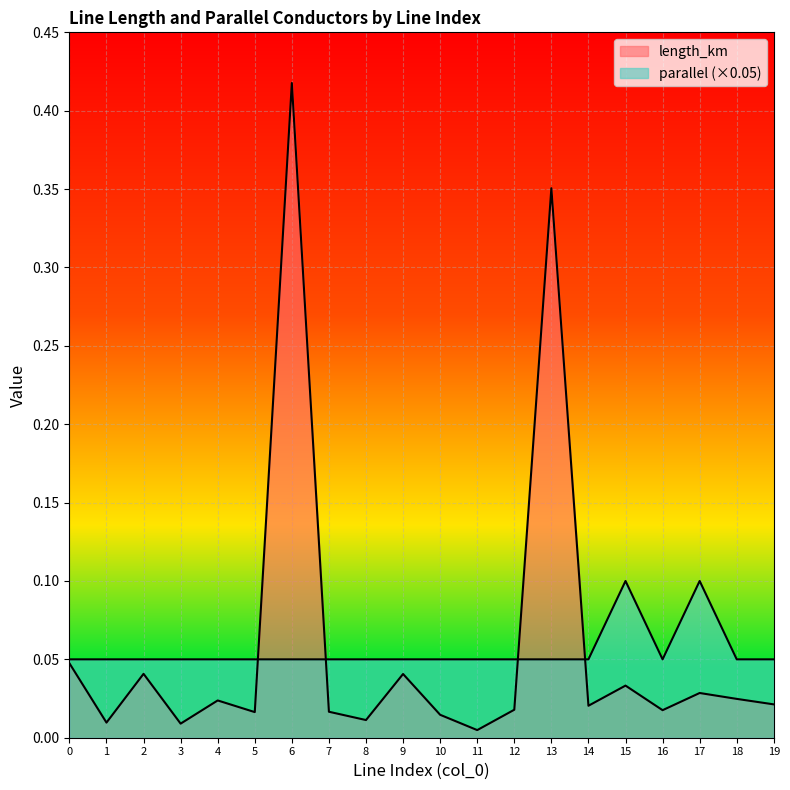

Which has a higher value, 19 or 4?

4